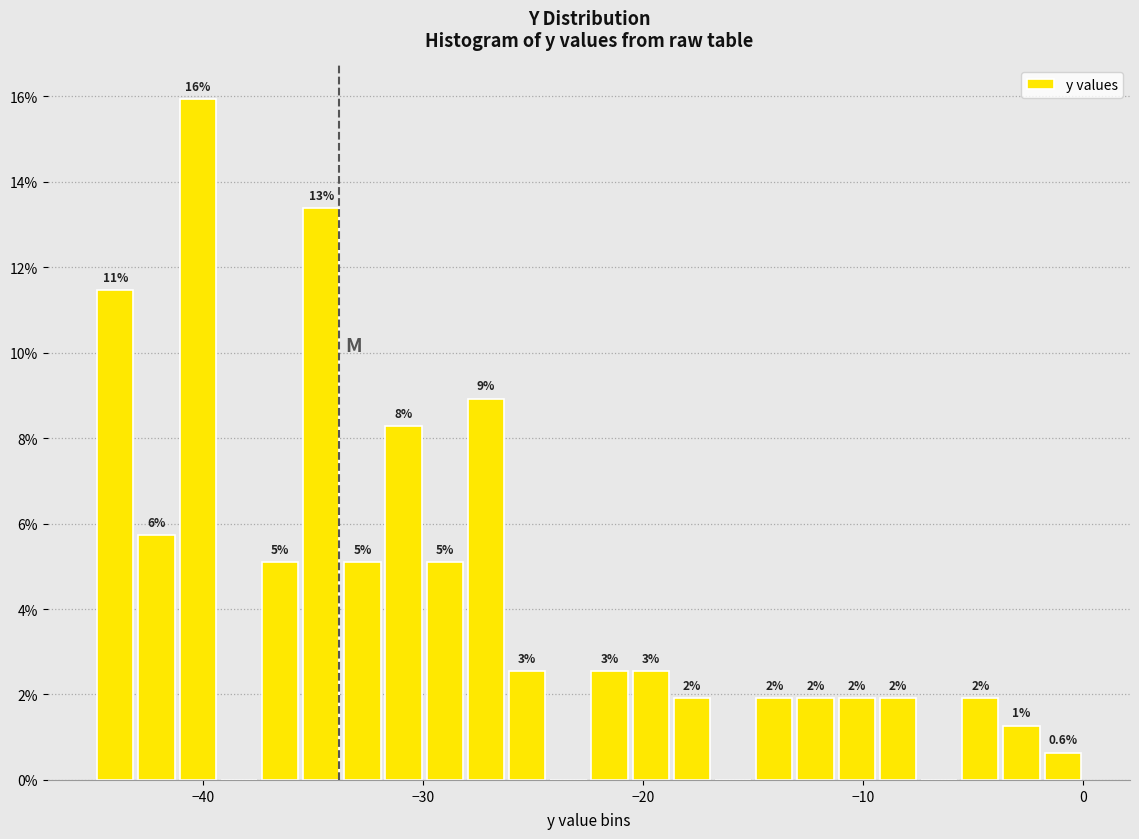

Around what value on the x-axis is the tallest bar? Give the approximate position of its centre, as read against the axis.

-40